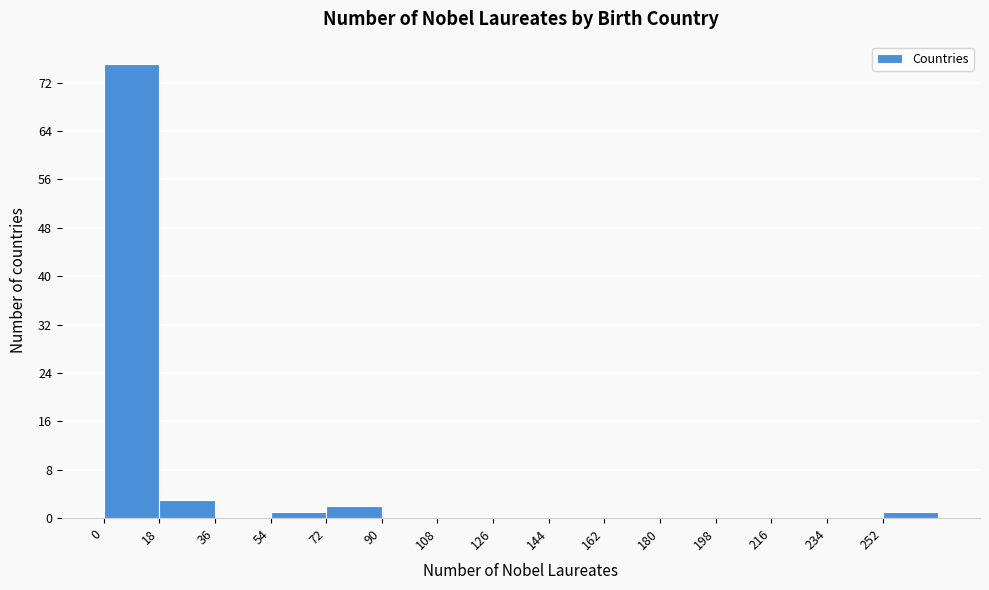

Reading left to right, list every bar in this chart as the range it spans on the x-axis followed by its height. The values are not printed on the chart, so give them approximately, as read against the axis.

0 to 18: 75
18 to 36: 3
36 to 54: 0
54 to 72: 1
72 to 90: 2
90 to 108: 0
108 to 126: 0
126 to 144: 0
144 to 162: 0
162 to 180: 0
180 to 198: 0
198 to 216: 0
216 to 234: 0
234 to 252: 0
252 to 270: 1